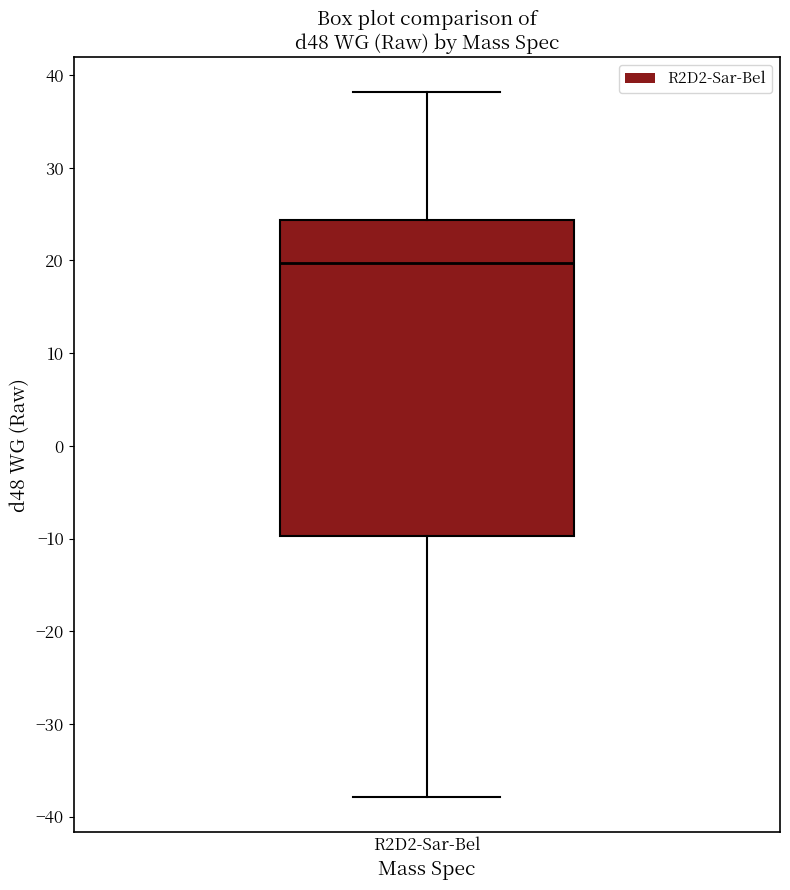

Transcribe this box plot: give where the median line is, the range the box spans, and where the two whiskers end, as read against the y-axis. The values are not printed on the chart, so give them approximately, as read against the axis.

median 20, box -10 to 24, whiskers -38 to 38